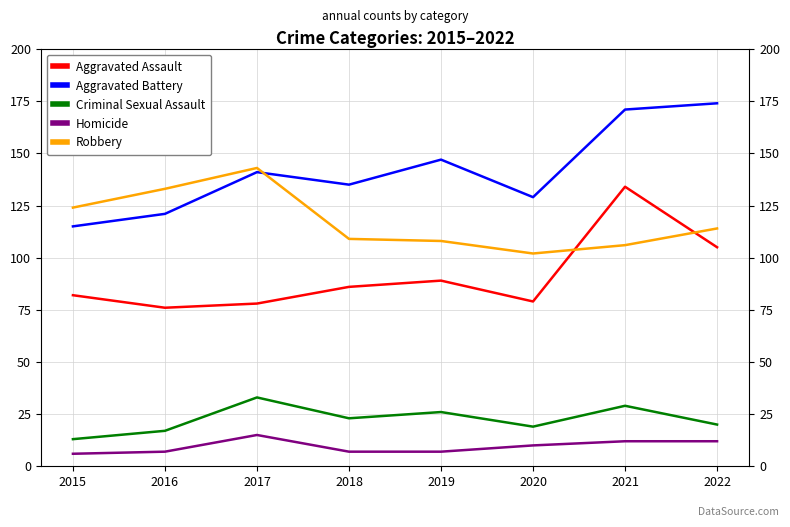

What is the value of the Aggravated Assault point at the 6th from the left?

79